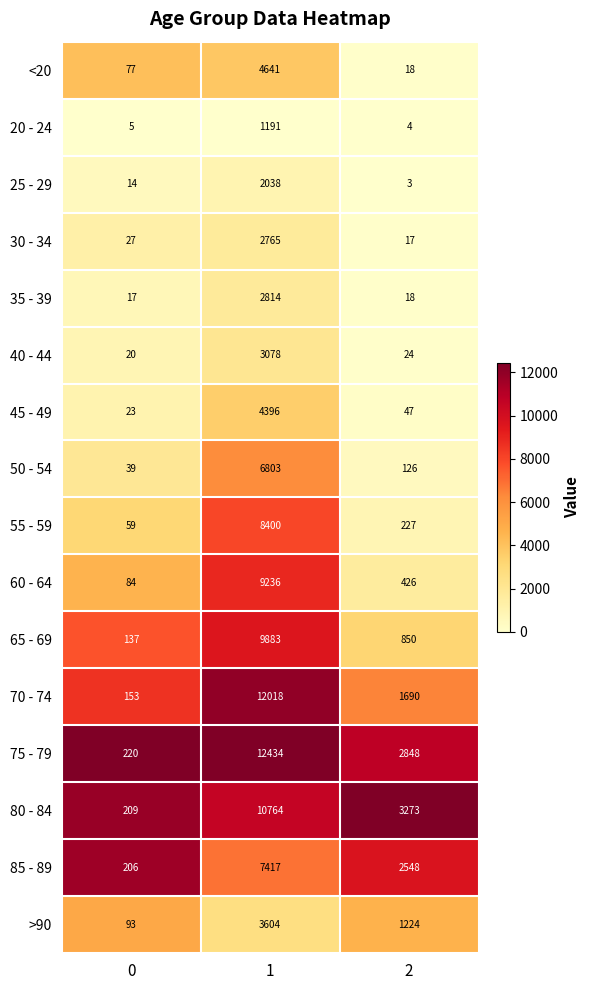

The 40 - 44 series shows 14 at 0. True or false?

False